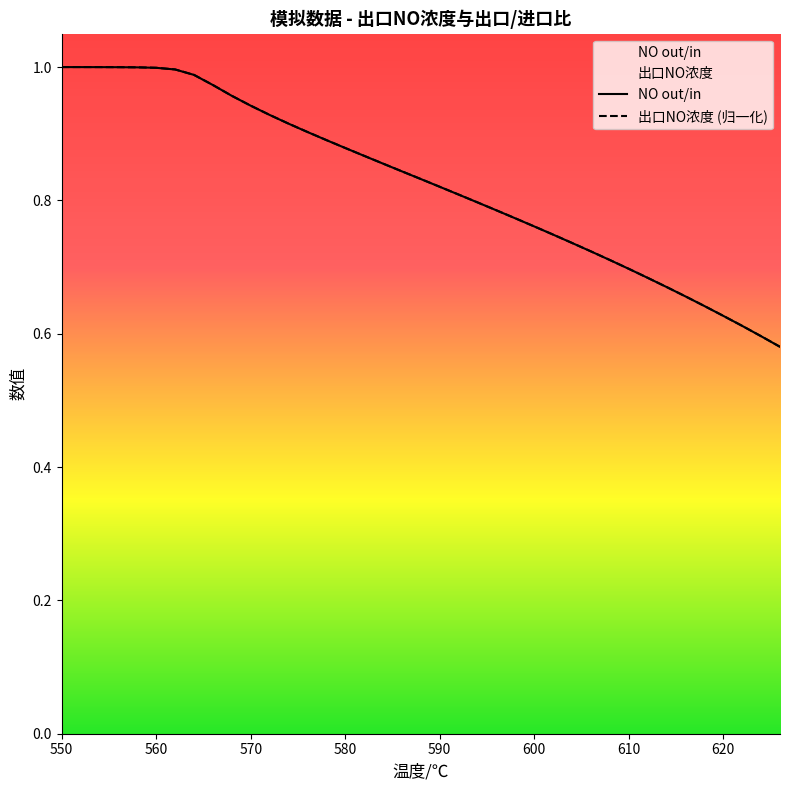

How many lines are shown in the chart?

2